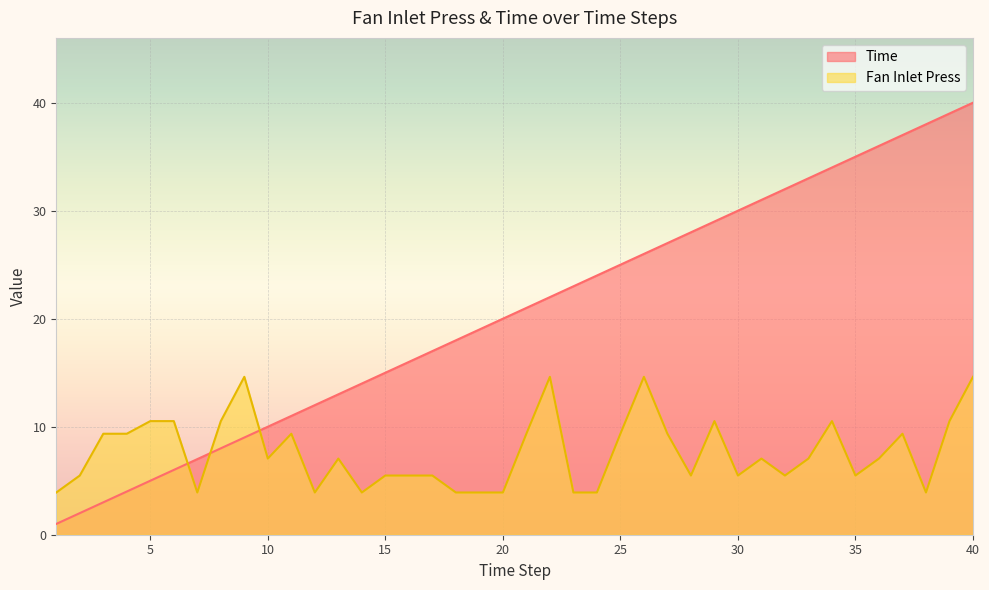

Is it true that Fan Inlet Press equals 1.4 at 7?

False